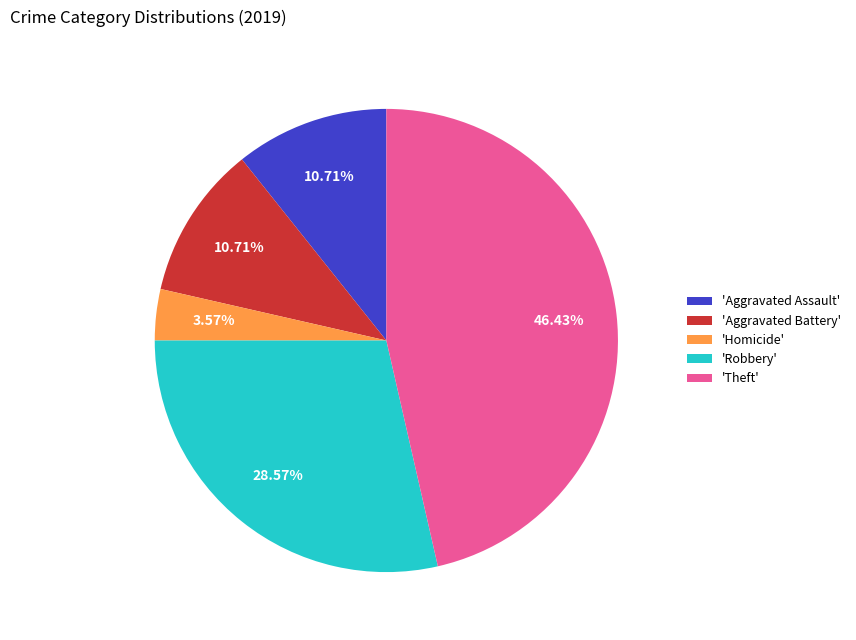

Do 'Robbery' and 'Theft' together represent more than half of the pie?

Yes